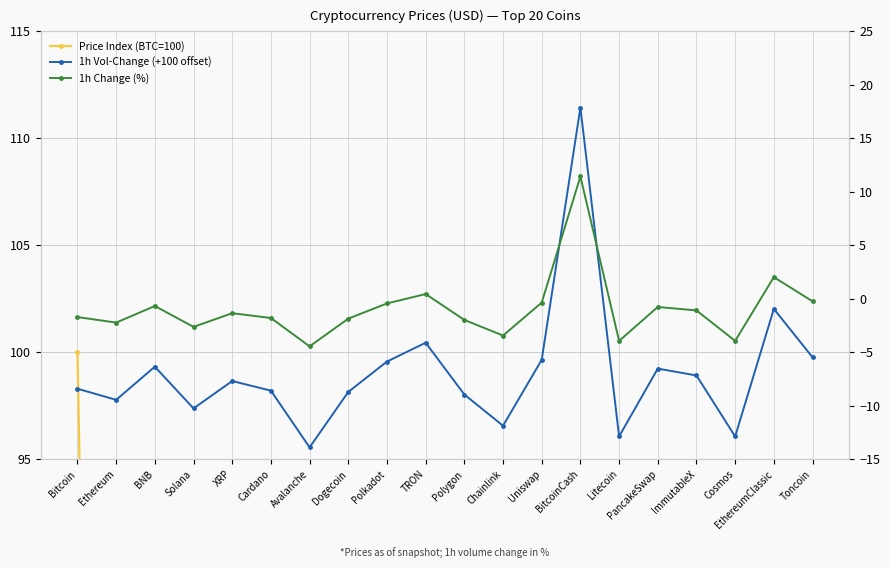

What position from the right is Uniswap?

8